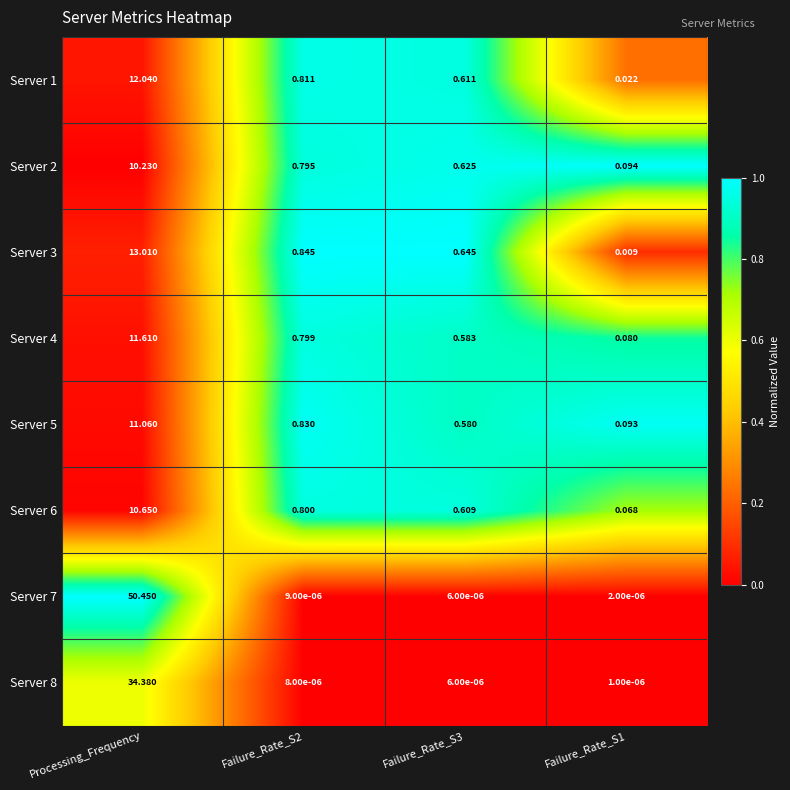

Which category has the highest value across all series?

Processing_Frequency